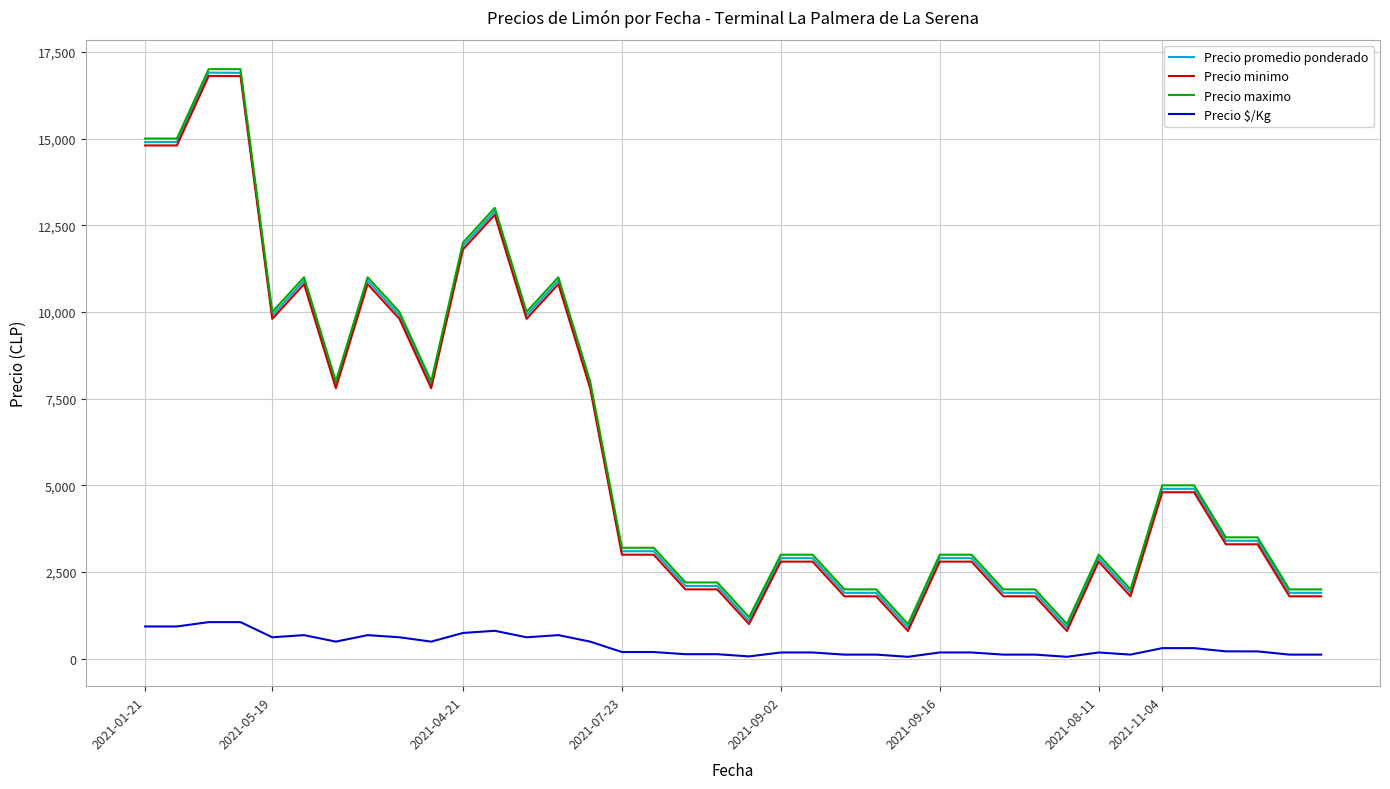

True or false: Precio maximo and Precio $/Kg cross at least once.

False